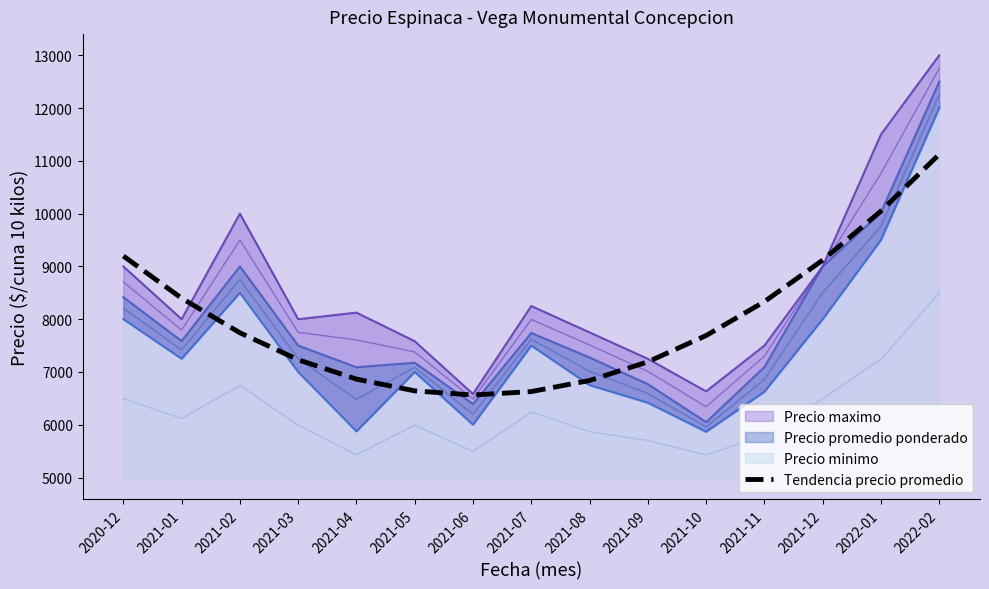

What is the highest value of the Tendencia precio promedio series?

11122.6